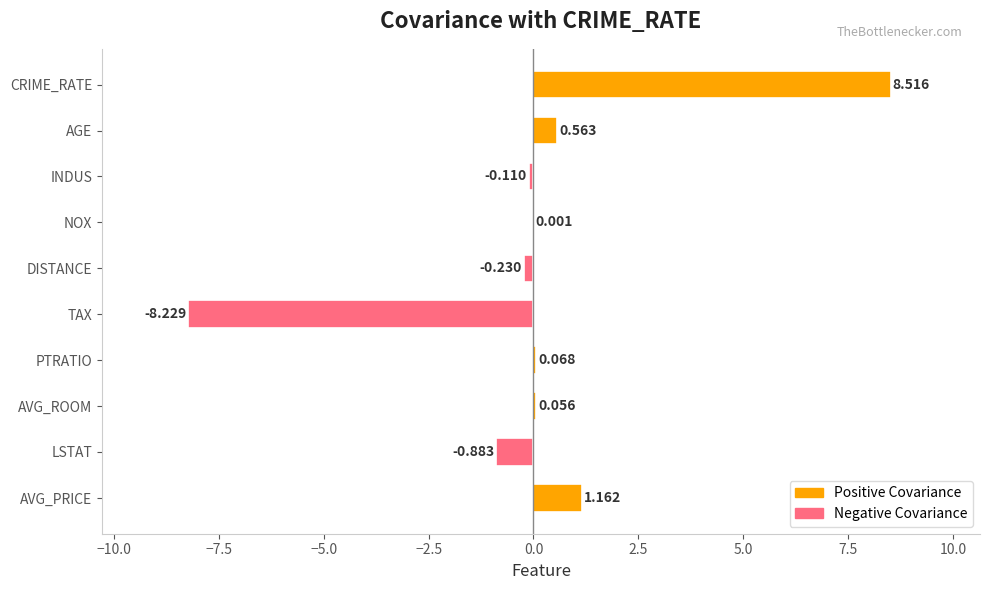

Between TAX and AGE, which is larger?

AGE